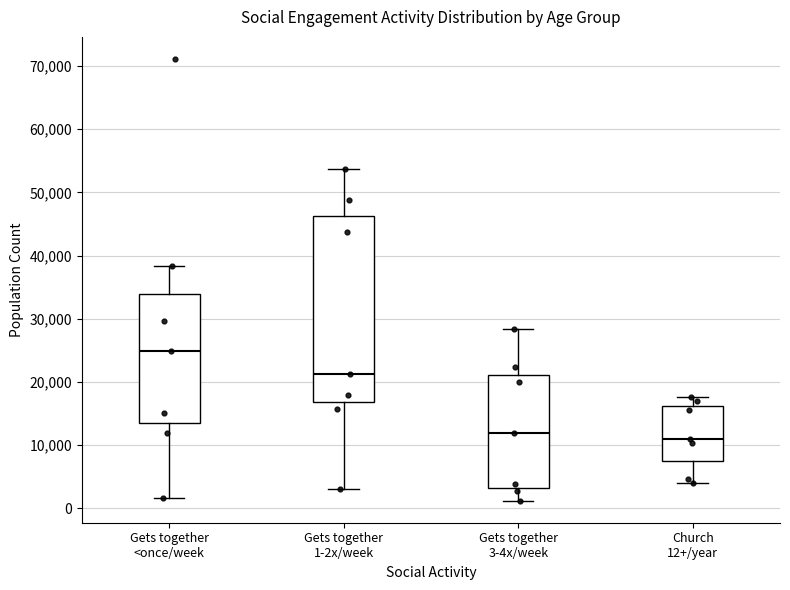

Which box's median line is the highest?

Gets together <once/week